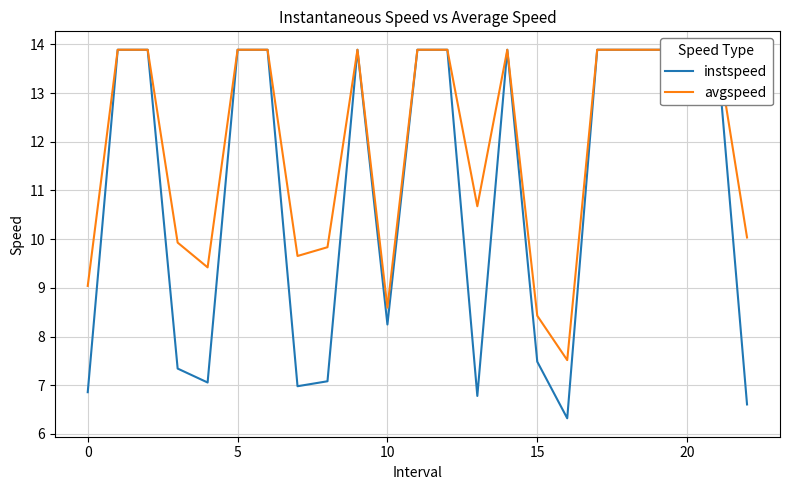

The instspeed series shows 4.6 at 8. True or false?

False